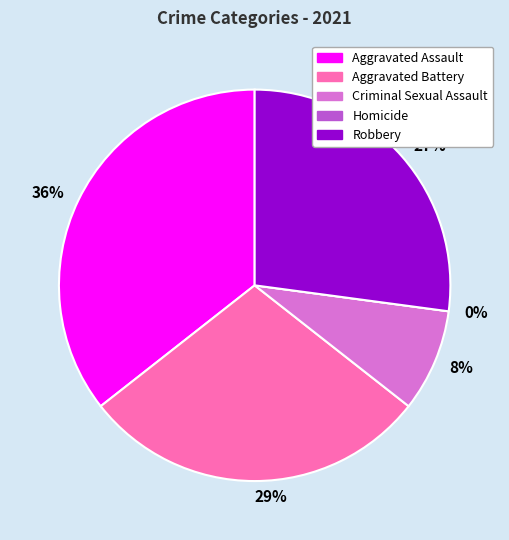

Is it true that Criminal Sexual Assault is 8% of the pie?

True